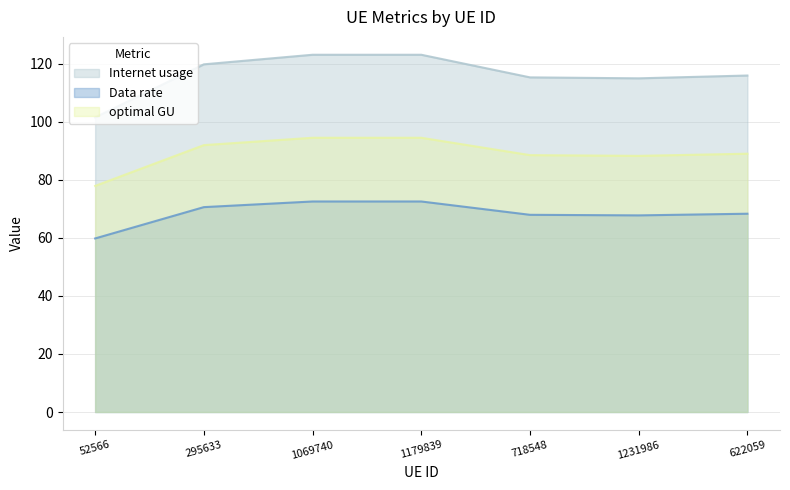

True or false: optimal GU has a value of 94.5 at 1179839.

True